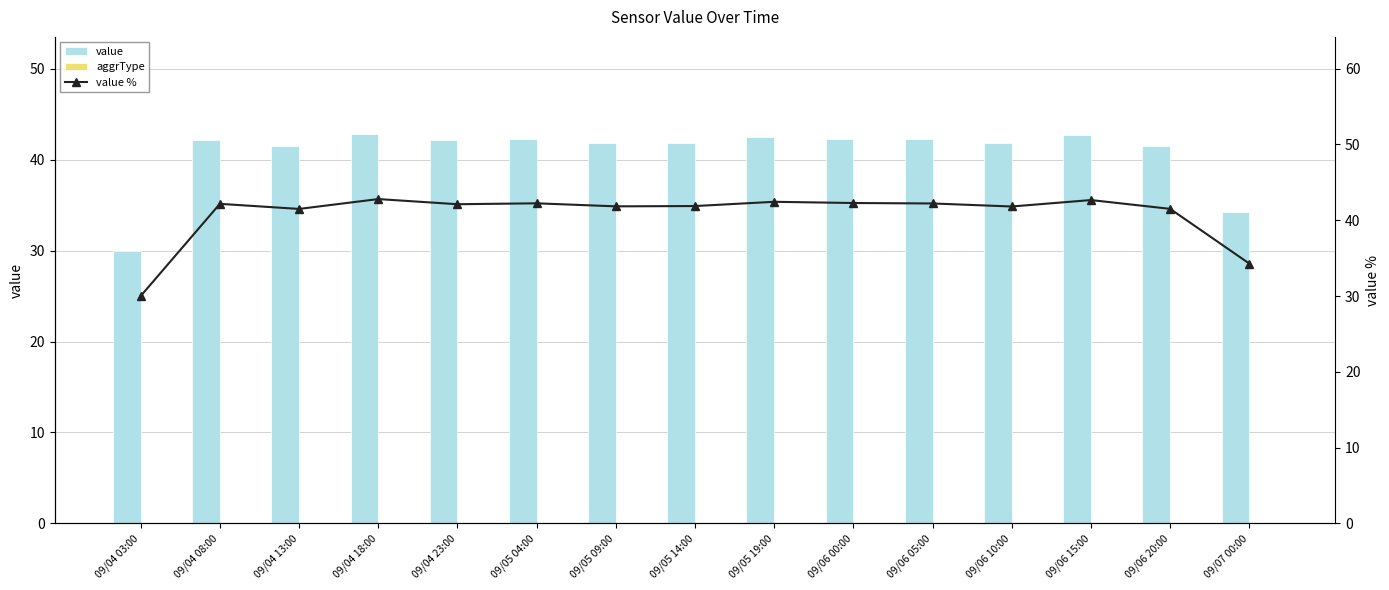

What is the value of the value bar at the 13th from the left?

42.7